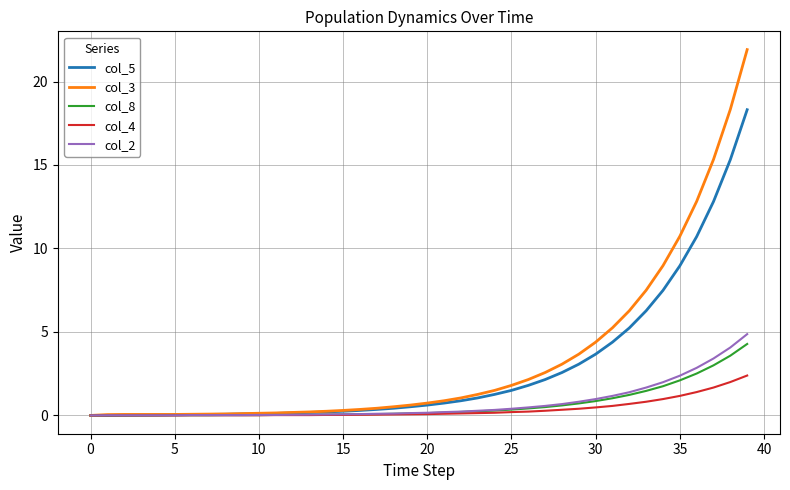

Which series has the widest spread of values?

col_3